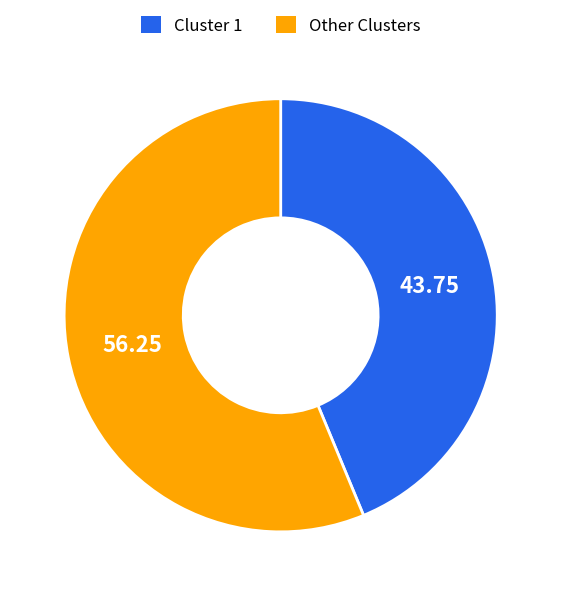

Between Cluster 1 and Other Clusters, which is larger?

Other Clusters